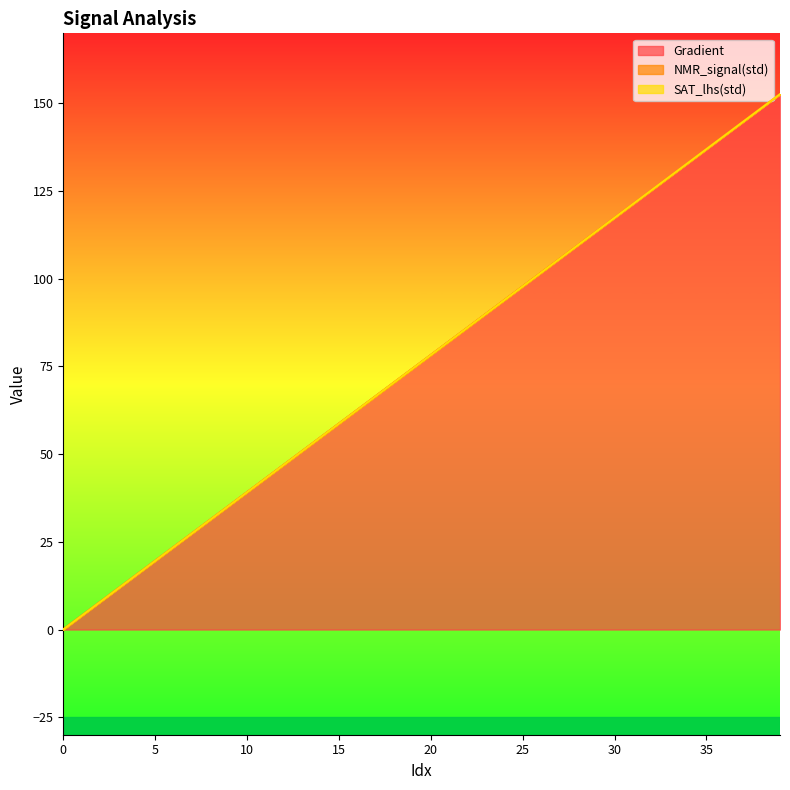

How many lines are shown in the chart?

3